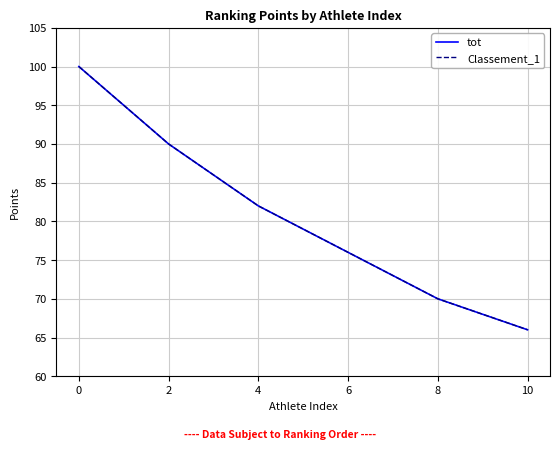

True or false: Classement_1 and tot intersect in this chart.

False